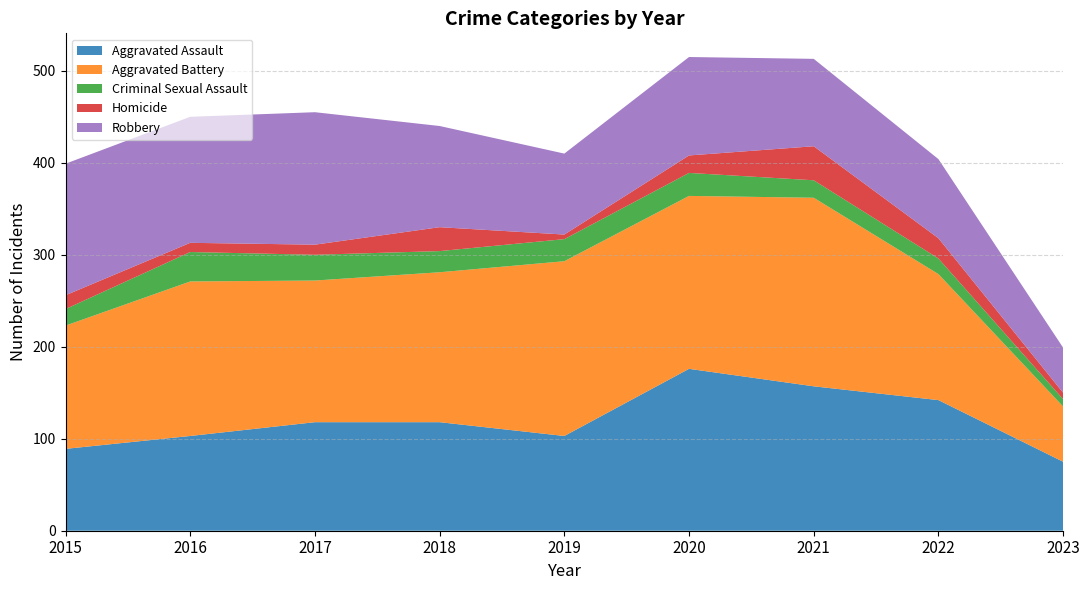

Reading left to right, transcribe all the data shown in this chart.

Aggravated Assault: 2015=89	2016=103	2017=118	2018=118	2019=103	2020=176	2021=157	2022=142	2023=75
Aggravated Battery: 2015=134	2016=168	2017=154	2018=163	2019=190	2020=188	2021=205	2022=137	2023=60
Criminal Sexual Assault: 2015=18	2016=32	2017=28	2018=23	2019=24	2020=25	2021=19	2022=17	2023=8
Homicide: 2015=15	2016=10	2017=11	2018=26	2019=5	2020=19	2021=37	2022=22	2023=7
Robbery: 2015=143	2016=137	2017=144	2018=110	2019=88	2020=107	2021=95	2022=86	2023=49